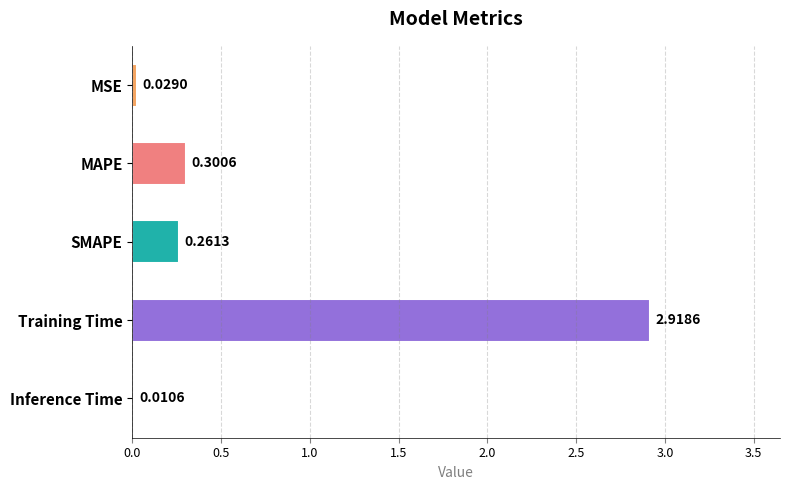

What is the sum of the values at Training Time and SMAPE?

3.2